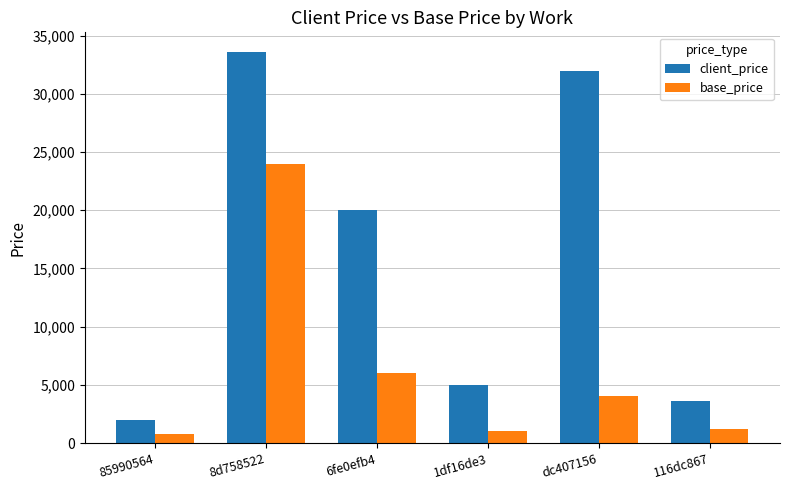

Reading left to right, transcribe all the data shown in this chart.

client_price: 85990564=2000	8d758522=33600	6fe0efb4=20000	1df16de3=5000	dc407156=32000	116dc867=3600
base_price: 85990564=800	8d758522=24000	6fe0efb4=6000	1df16de3=1000	dc407156=4000	116dc867=1200